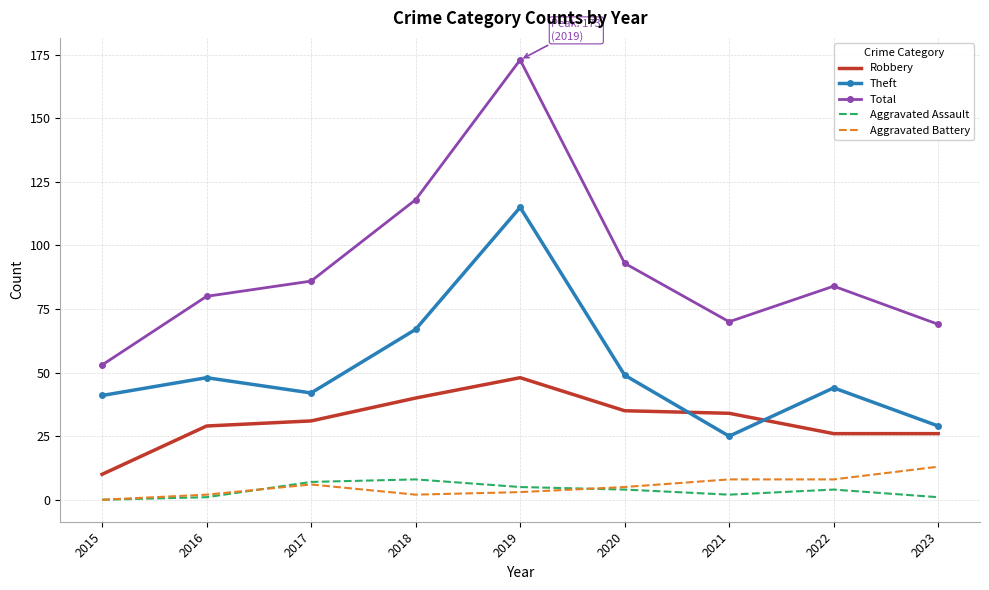

What is the maximum value shown in the chart?

173